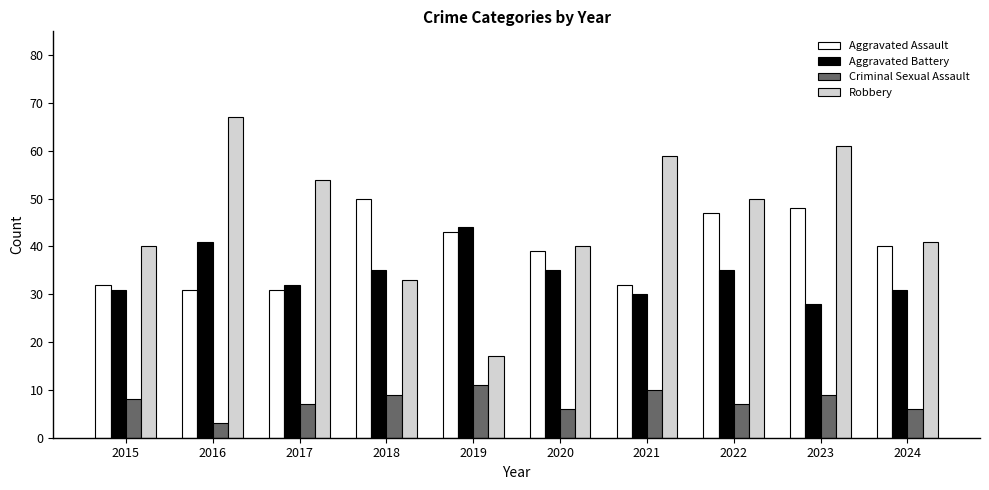

Which series has the largest total across all categories?

Robbery